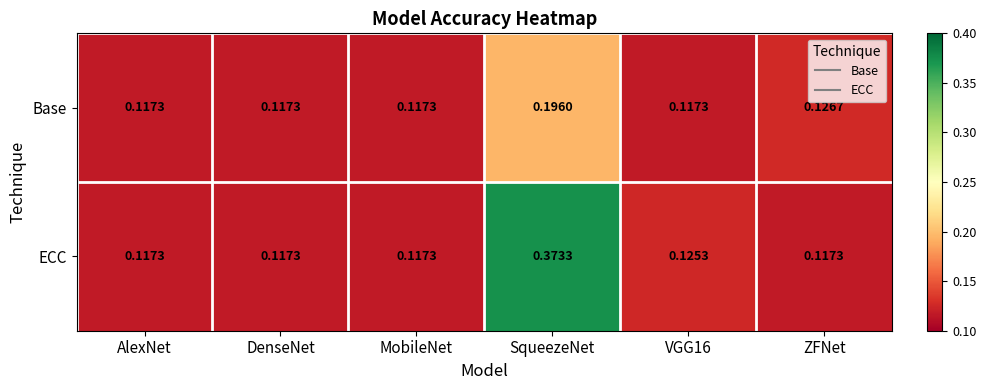

List the series in order of their peak value, lowest first.

Base, ECC